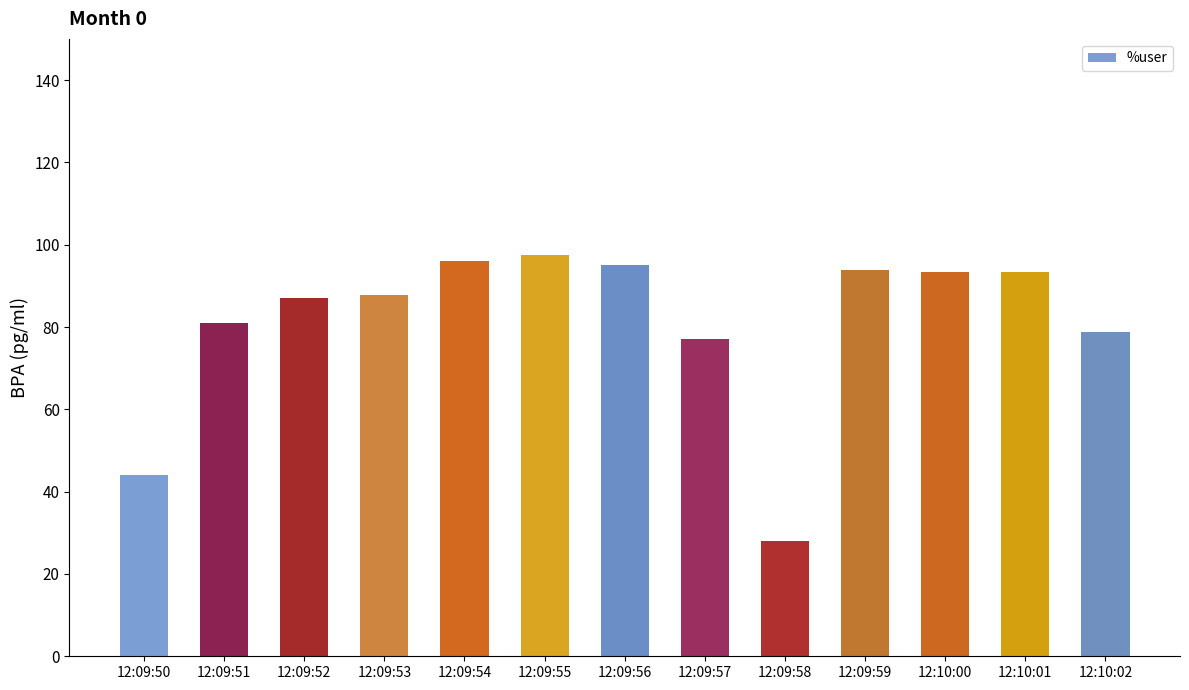

True or false: the data shows 93.4 at 12:10:01.

True